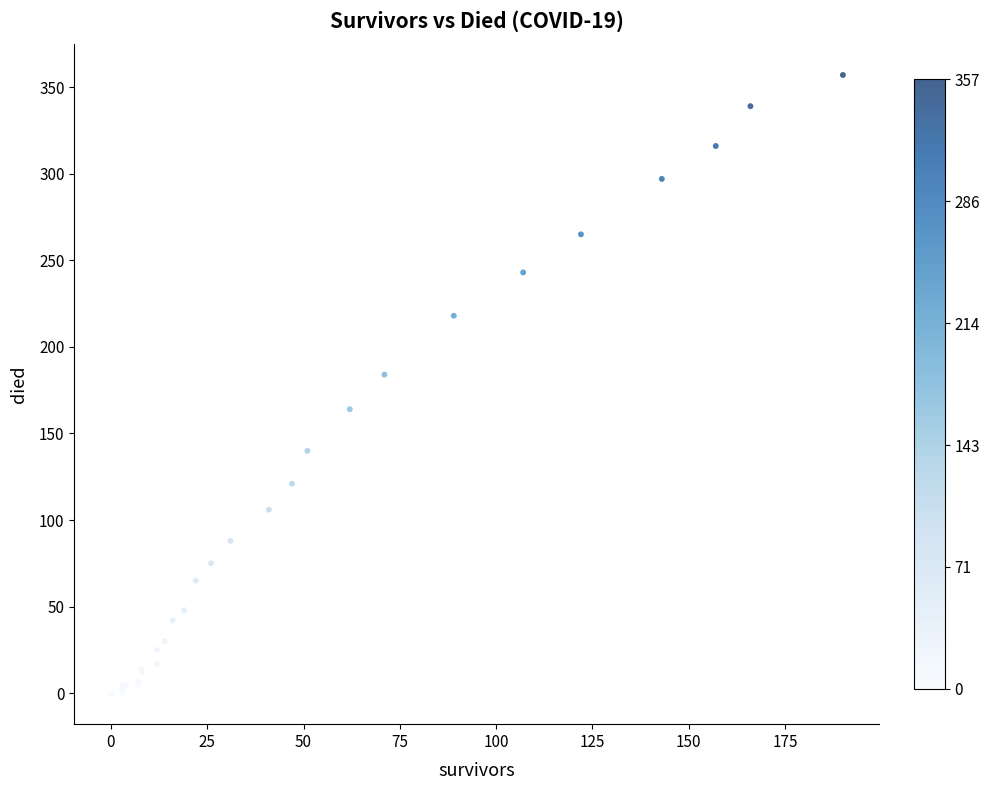

What Y value in the scatter plot is closest to 178?

184